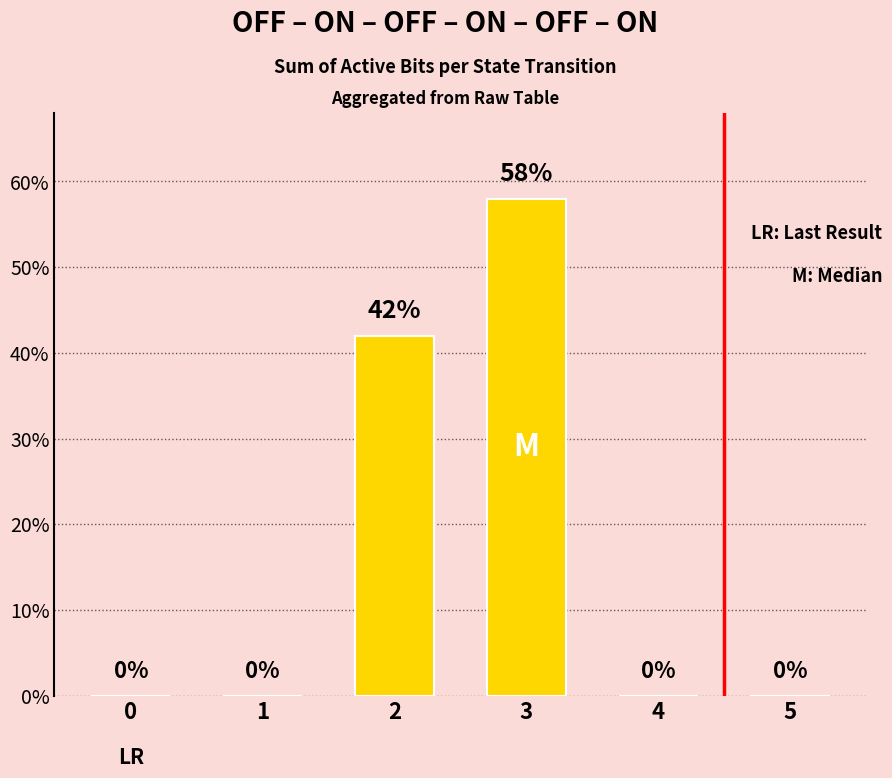

Is it true that the value at 1 is 0?

True